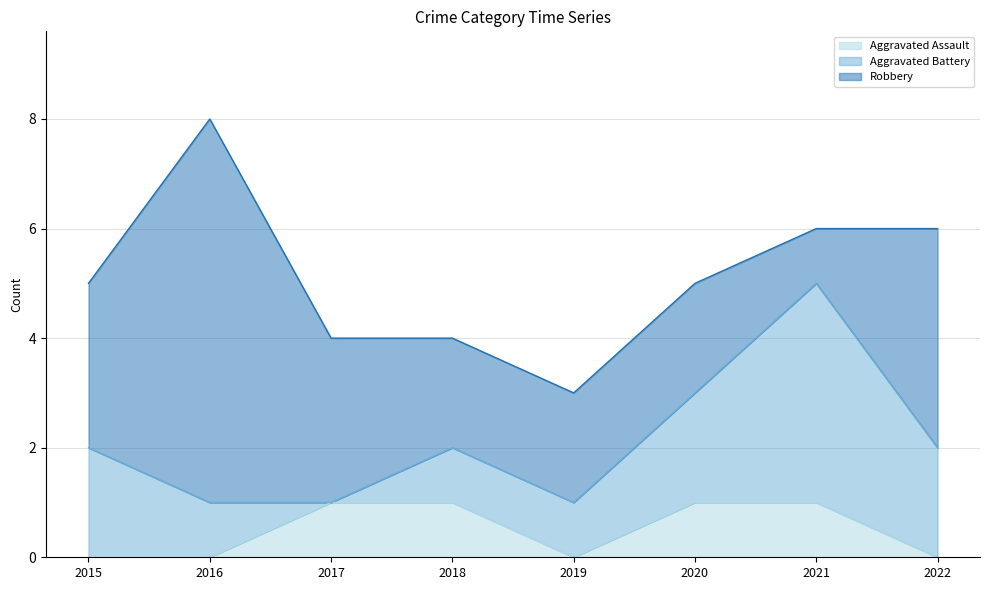

What are all the series names shown in the legend?

Aggravated Assault, Aggravated Battery, Robbery